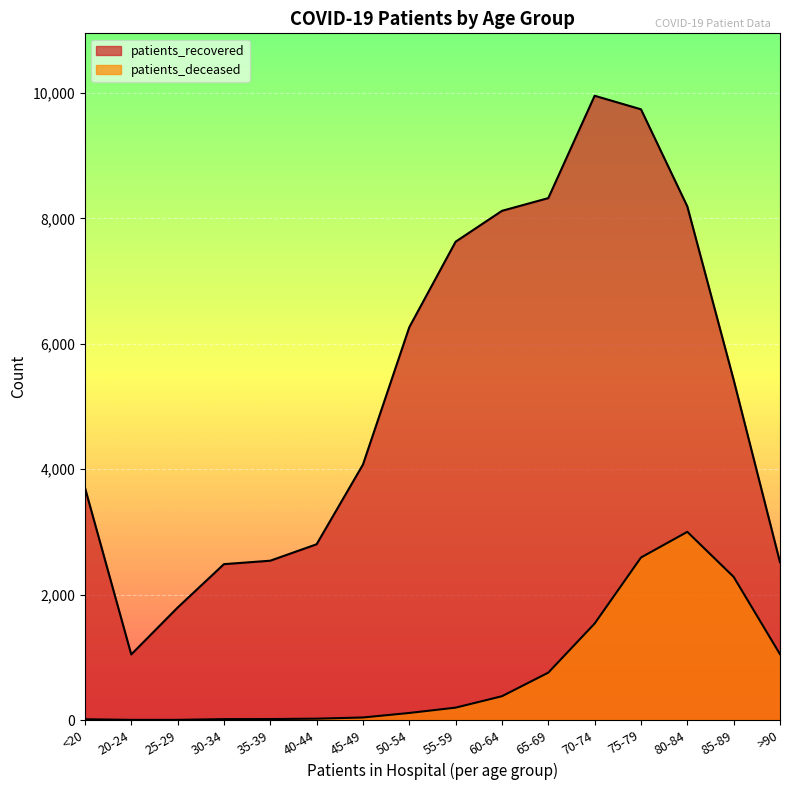

What is the difference between the patients_deceased values at 50-54 and 60-64?

267